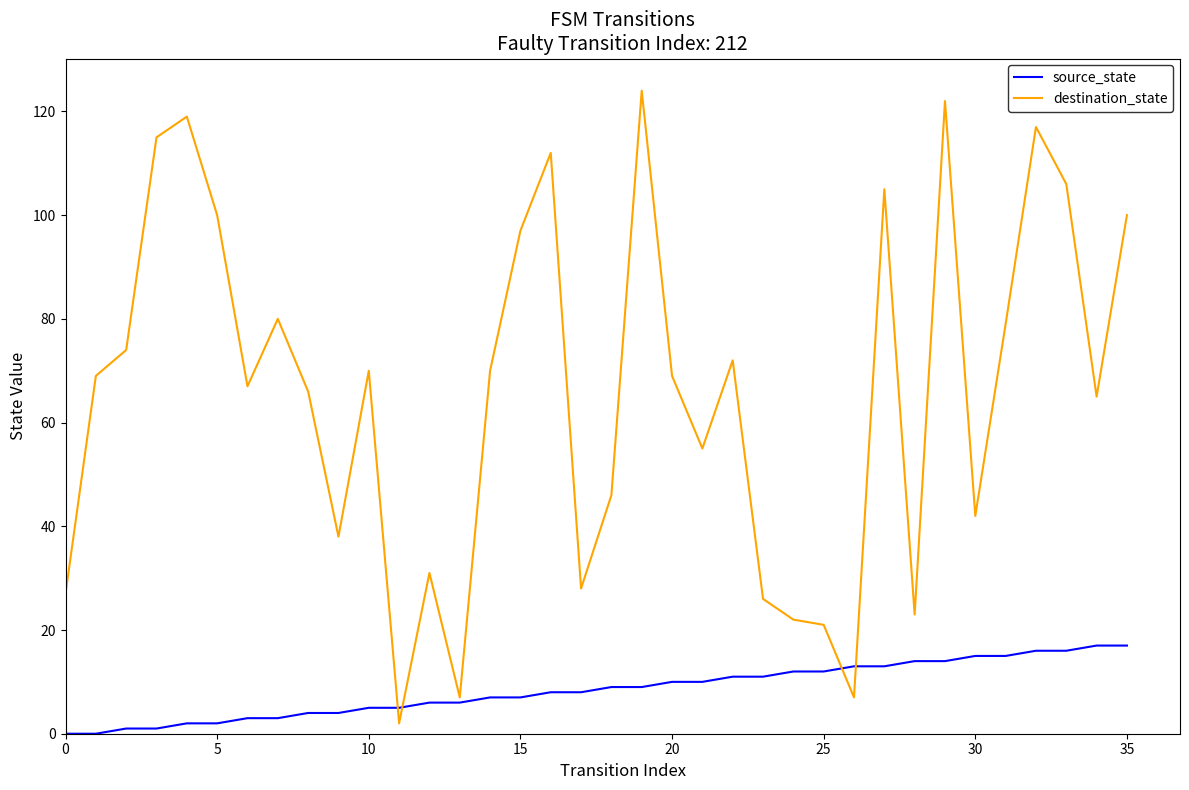

List the series in order of their peak value, highest first.

destination_state, source_state